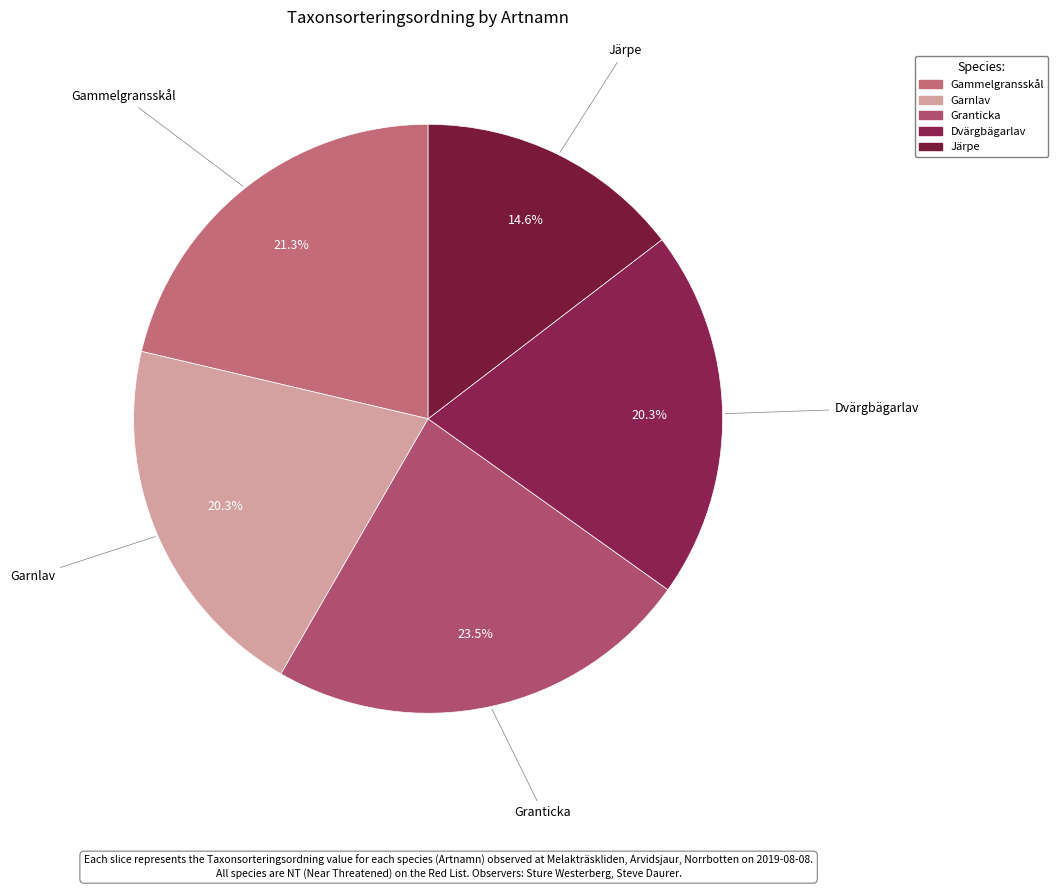

To the nearest percent, what is the average slice percentage?

20%